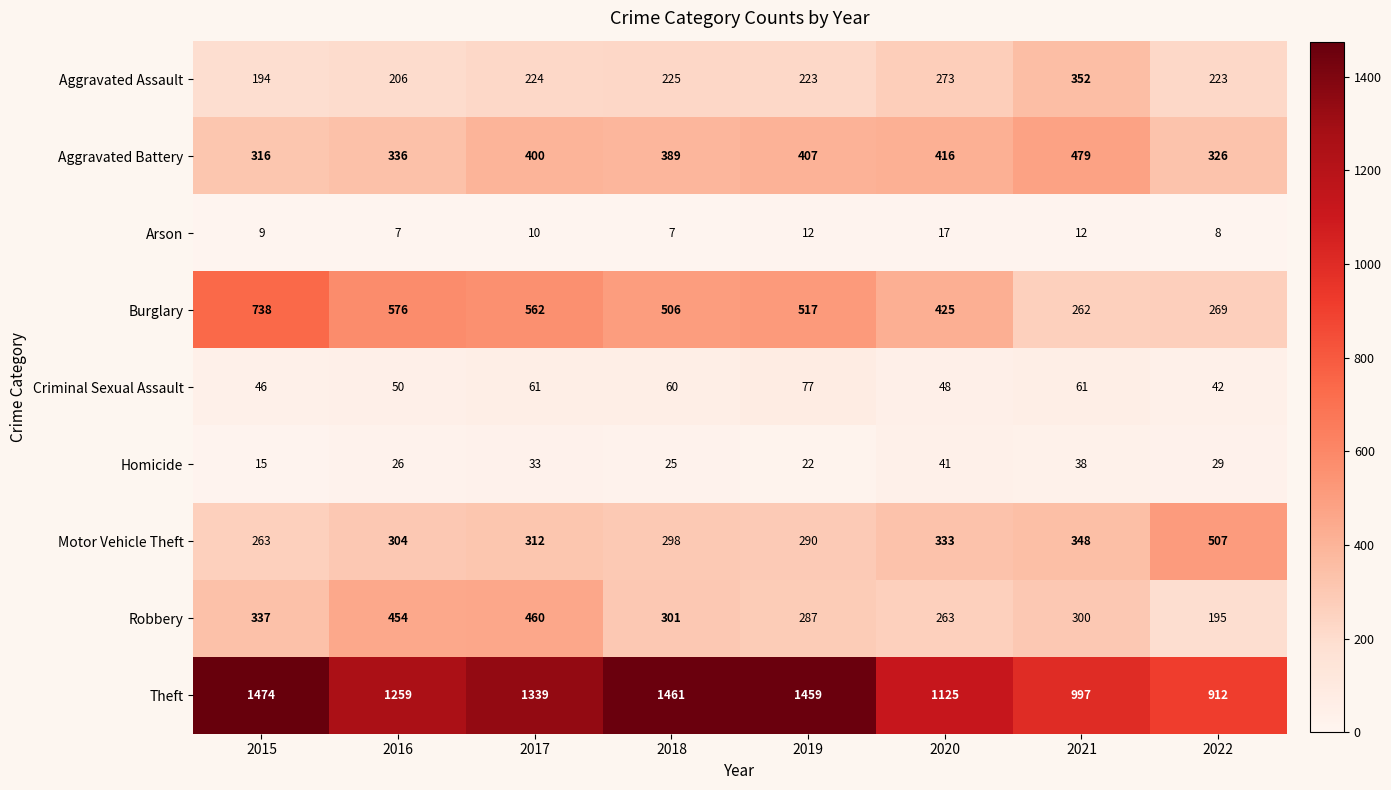

At which label does Motor Vehicle Theft reach its peak?

2022